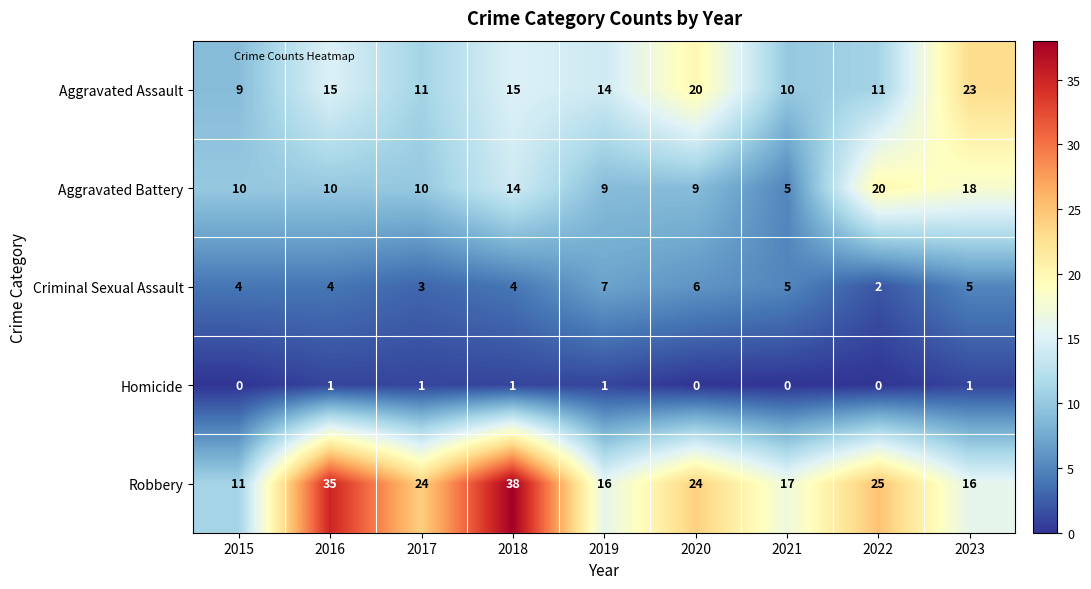

Read the Robbery value at 2020, to the nearest 10.

20